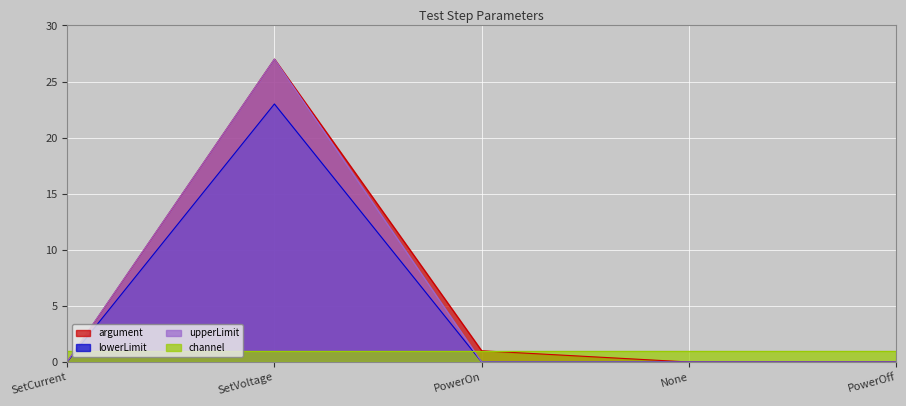

How many lines are shown in the chart?

4